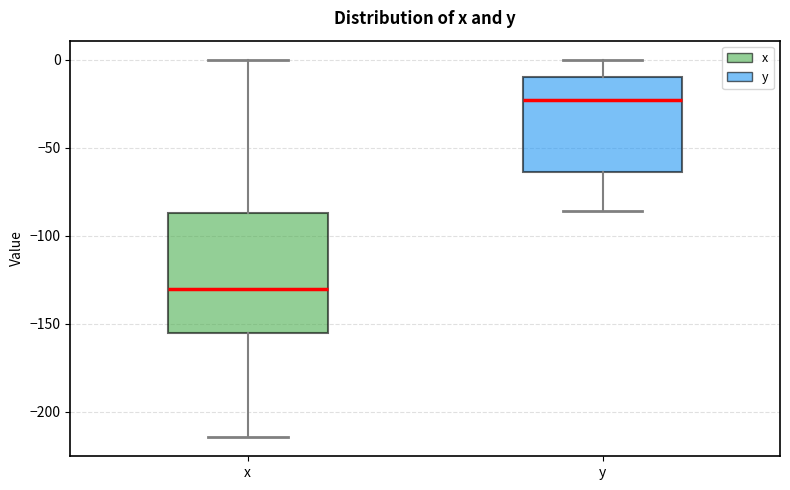

Which box has the lowest median line?

x